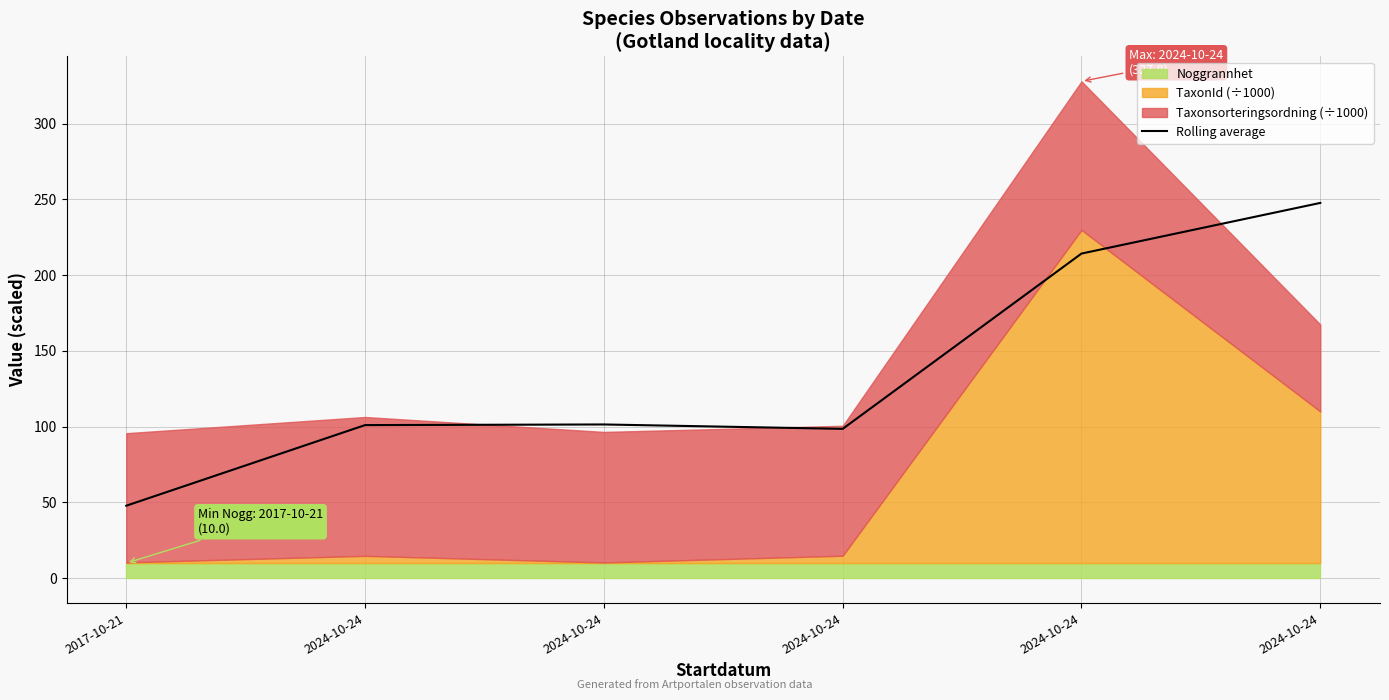

Reading left to right, transcribe all the data shown in this chart.

2017-10-21=47.8	2024-10-24=101.0	2024-10-24=101.5	2024-10-24=98.6	2024-10-24=214.2	2024-10-24=247.6